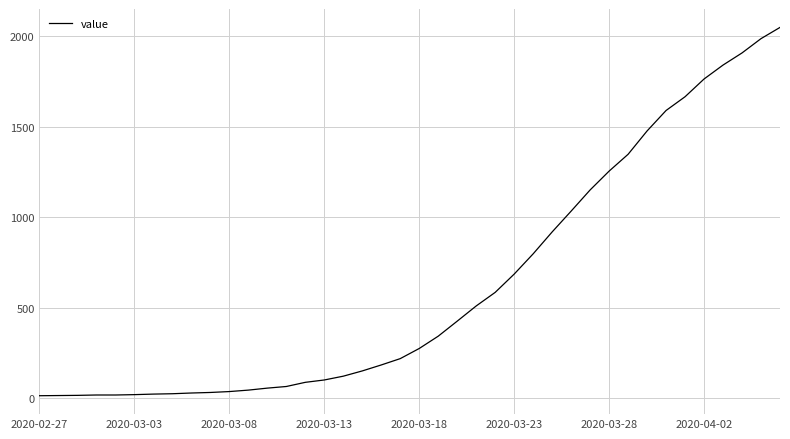

What is the greatest value displayed?

2048